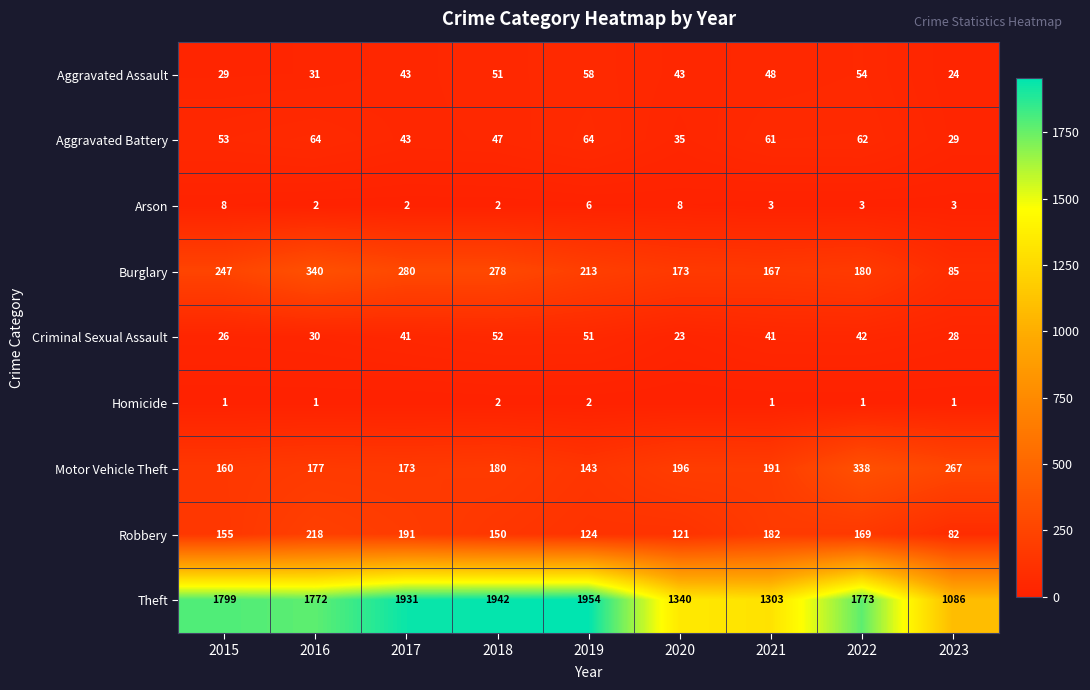

Which has a higher value, 2021 or 2018?

2018